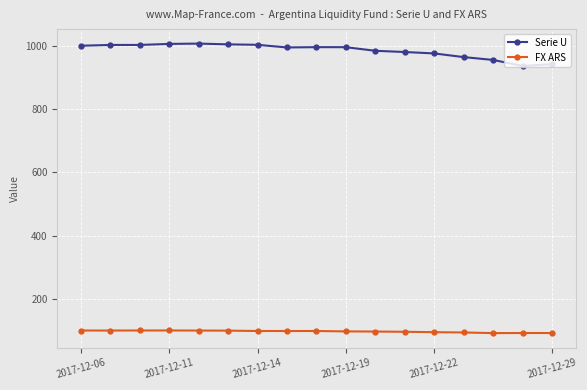

What is the difference between the maximum and minimum values in the FX ARS series?

8.3